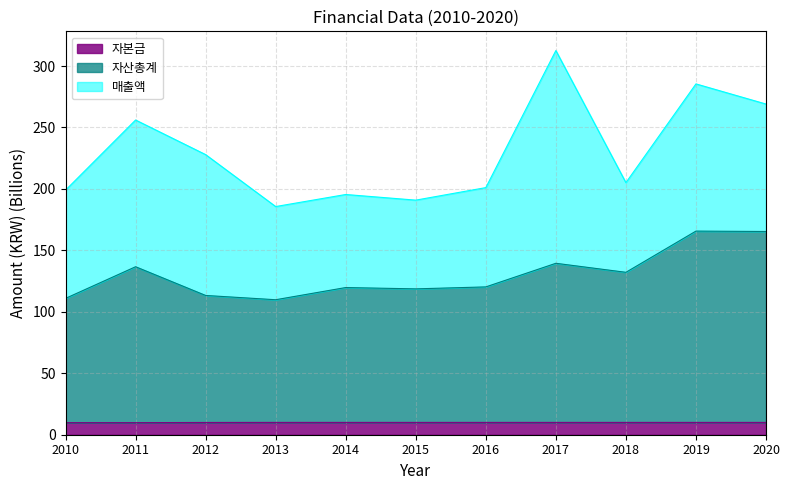

What is the sum of the 자산총계 values at 2020 and 2019?

331.1